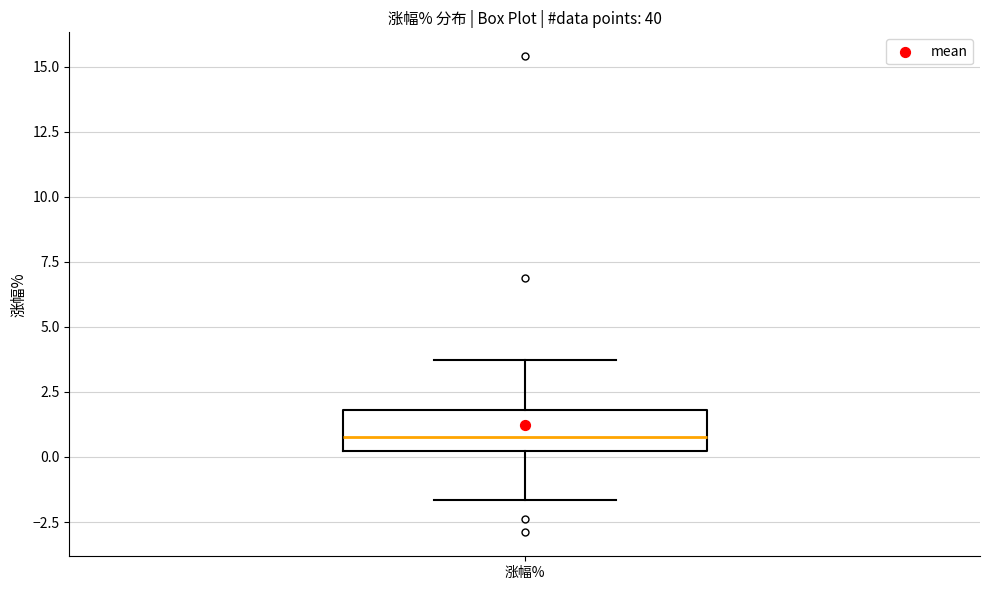

Read this box plot against the y-axis: the position of the median line, the range covered by the box, and the ends of both whiskers. The values are not printed on the chart, so give them approximately, as read against the axis.

median 1.0, box 0.0 to 2.0, whiskers -1.5 to 3.5